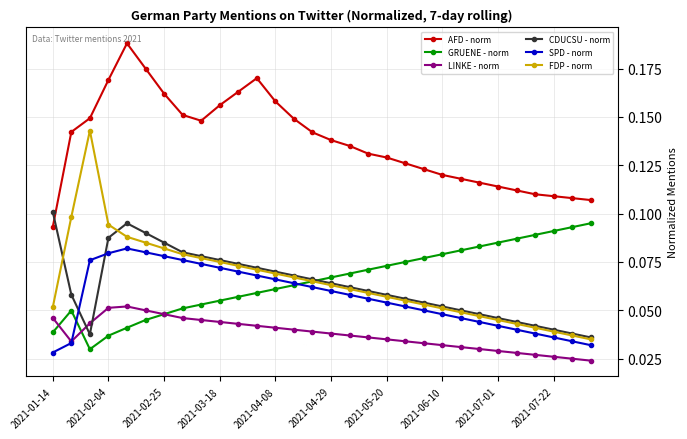

True or false: AFD - norm has more than 0 points higher than both neighbors.

True